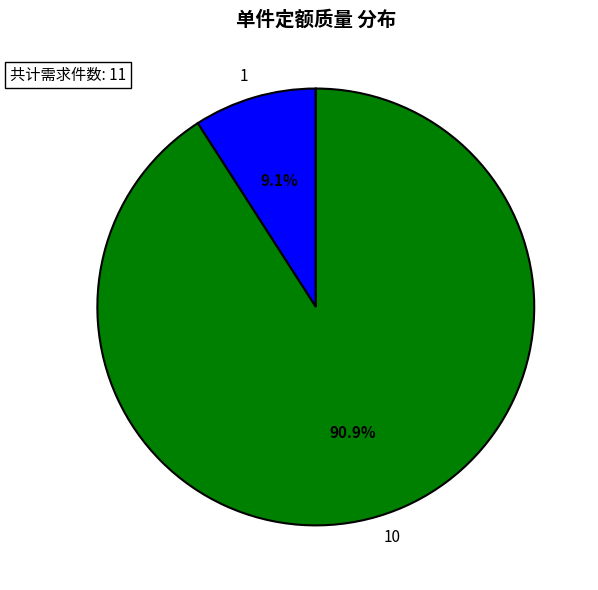

To the nearest percent, what percentage of the pie is 1?

9%